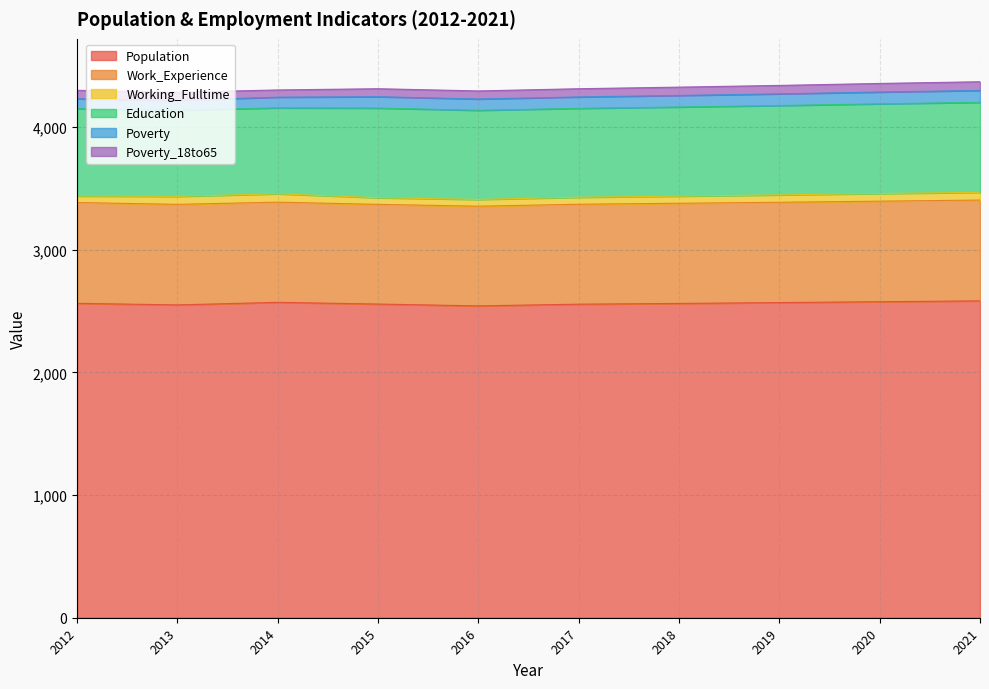

Does the chart have visible grid lines?

Yes